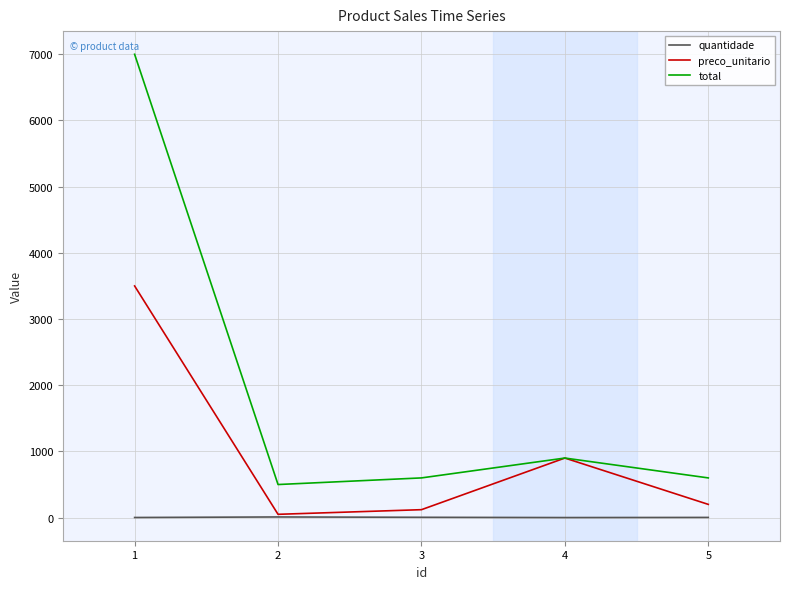

The value of total at 1 is 2147. True or false?

False